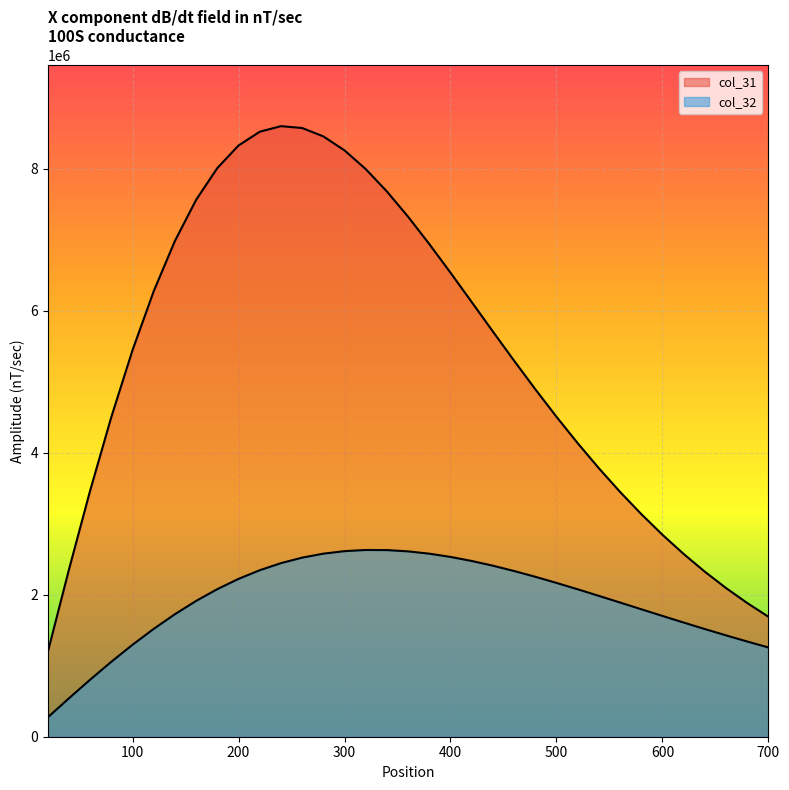

What is the value of the col_32 point at the 9th from the left?

2079901.7